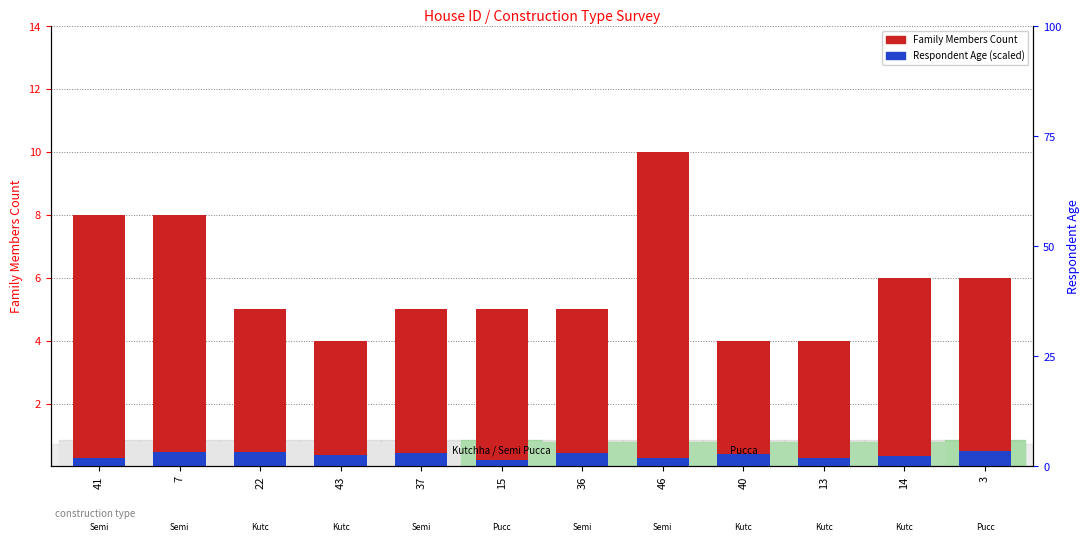

What is the average value of the Family Members Count series?

5.8